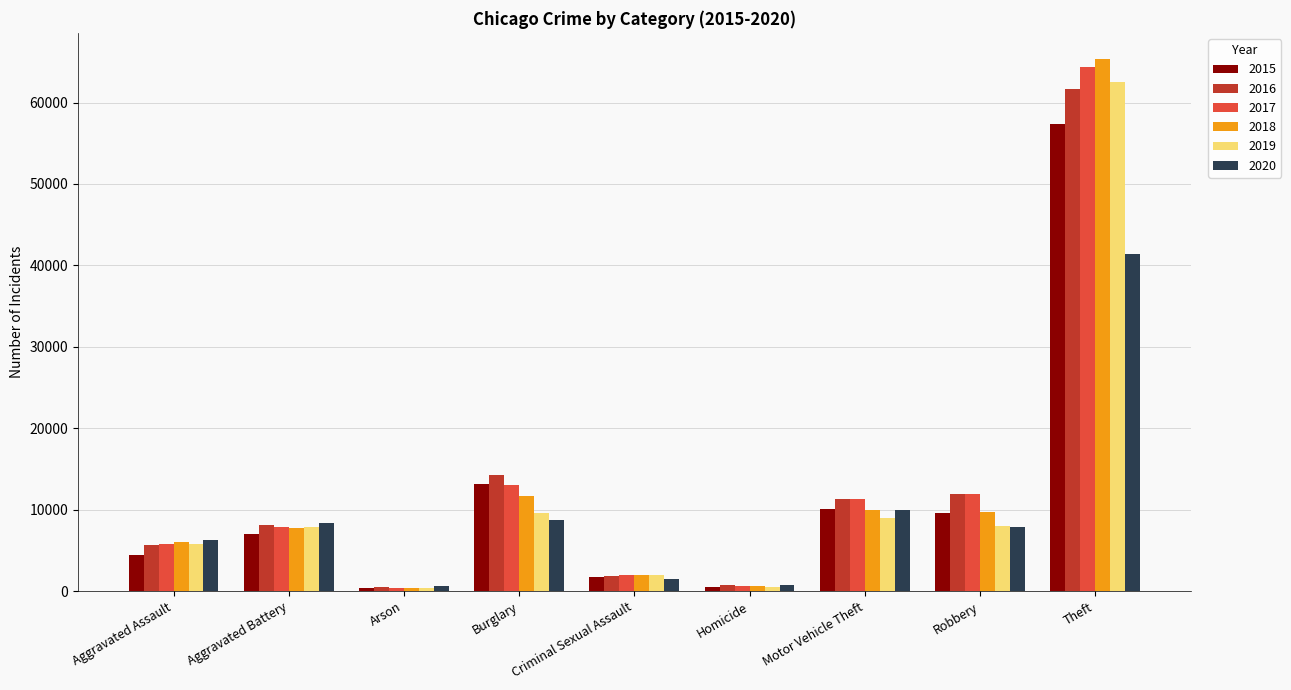

What is the smallest value displayed?

373